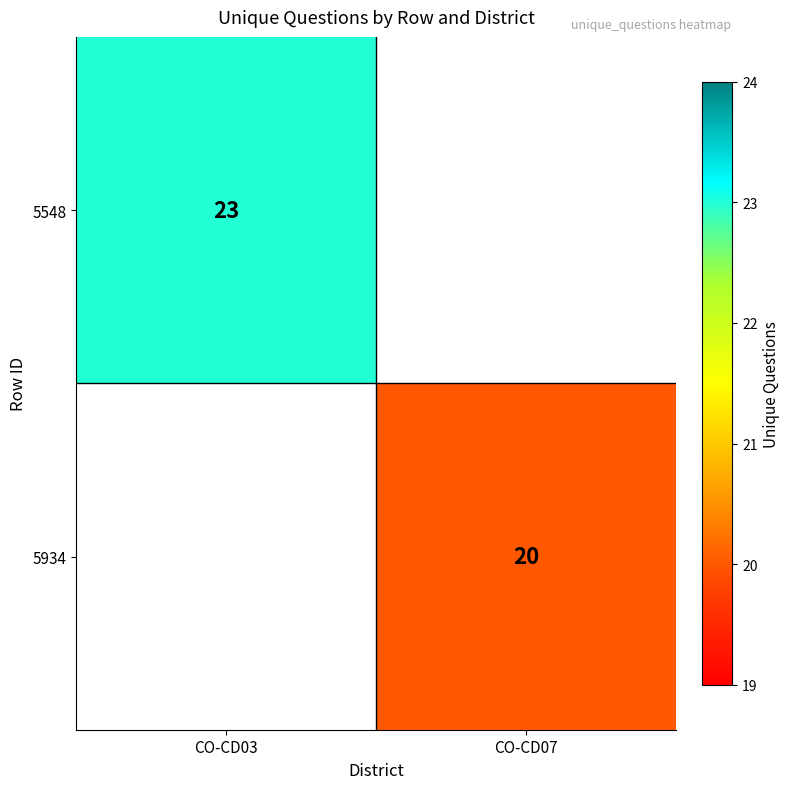

True or false: 5934 has a value of 20 at CO-CD07.

True